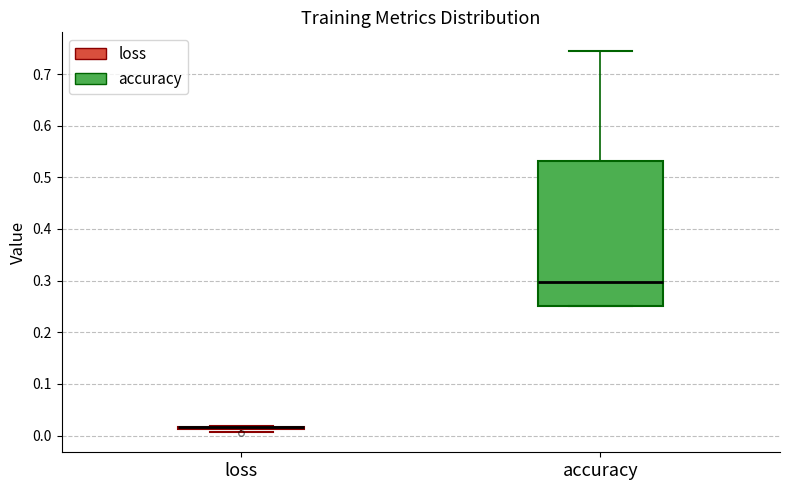

Reading left to right, transcribe this box plot: for each box, give where its median line is, the range the box spans, and where its two whiskers end, as read against the y-axis. The values are not printed on the chart, so give them approximately, as read against the axis.

loss: box collapsed to a line at 0.02, whiskers 0.01 to 0.02
accuracy: median 0.30, box 0.25 to 0.53, whiskers 0.25 to 0.74